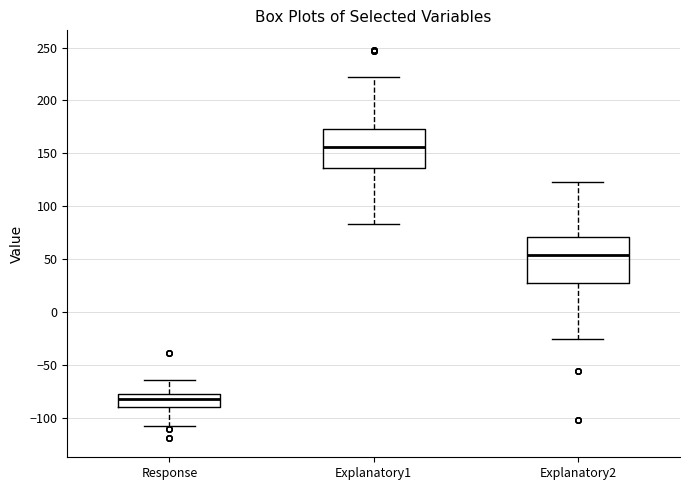

Reading left to right, read every box against the y-axis: the position of its median line, the range the box covers, and the ends of its whiskers. The values are not printed on the chart, so give them approximately, as read against the axis.

Response: median -80, box -90 to -75, whiskers -110 to -65
Explanatory1: median 155, box 135 to 175, whiskers 85 to 220
Explanatory2: median 55, box 30 to 70, whiskers -25 to 125